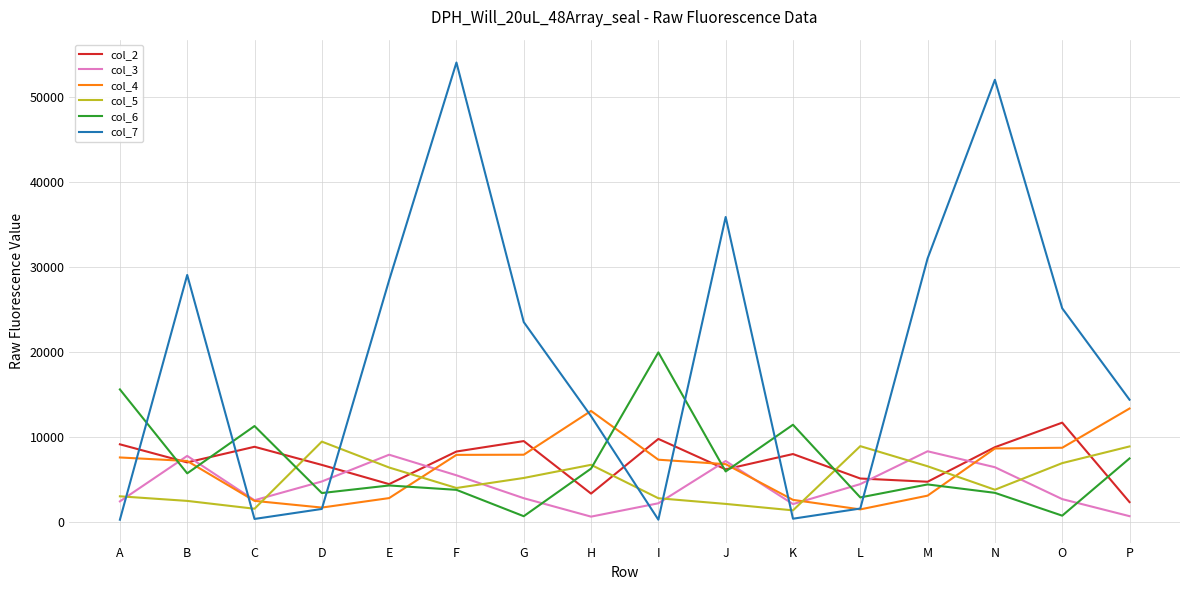

The col_5 series shows 2141 at J. True or false?

True